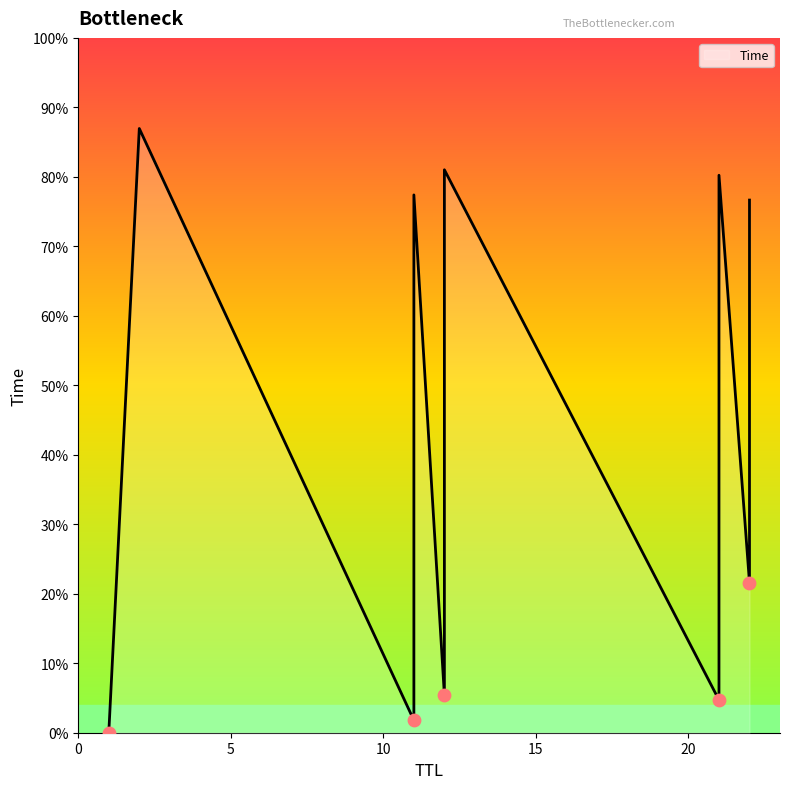

Between 11 and 2, which is larger?

2